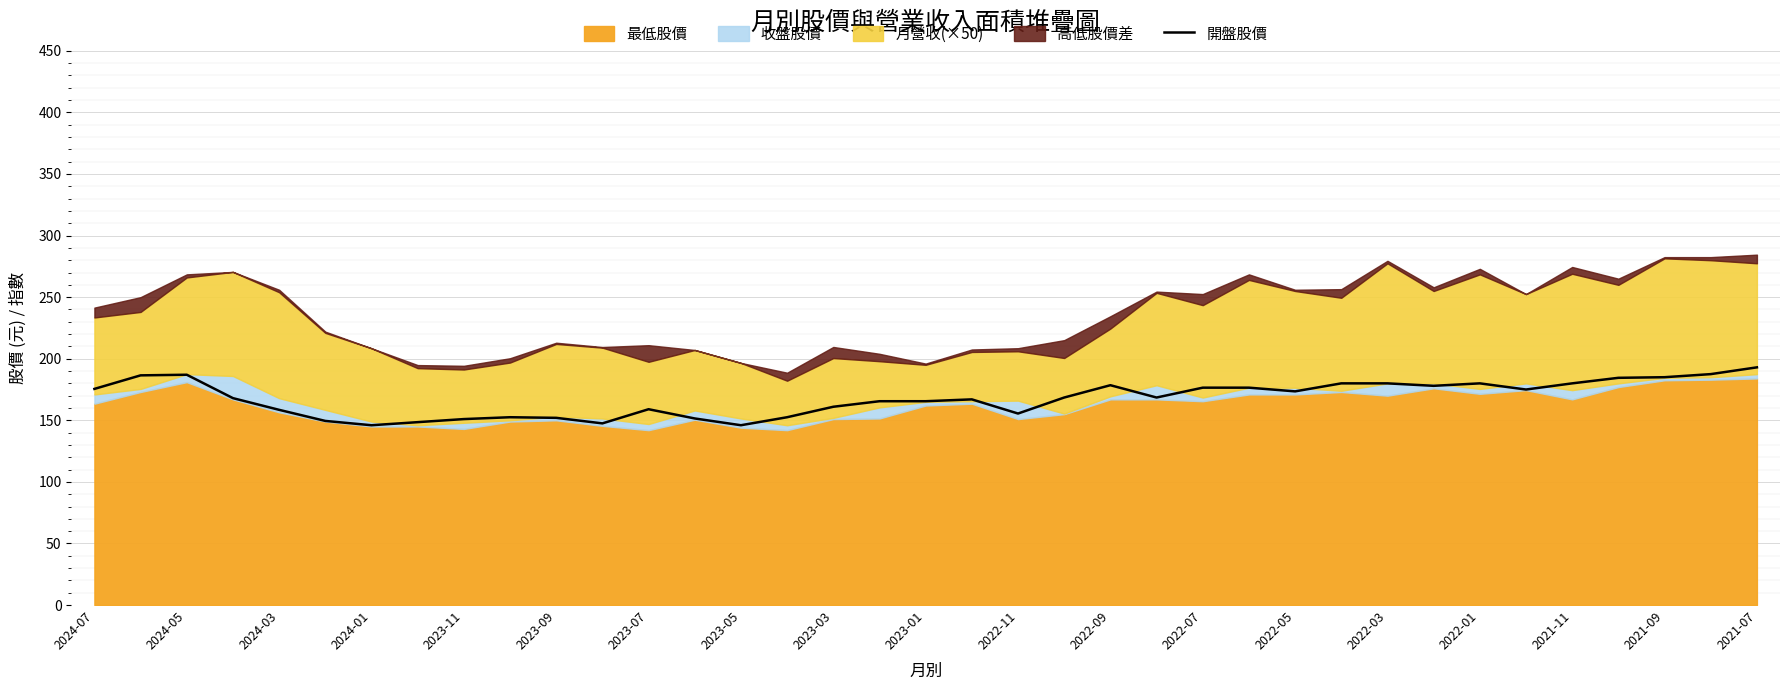

What is the lowest value of the 開盤股價 series?

146.0